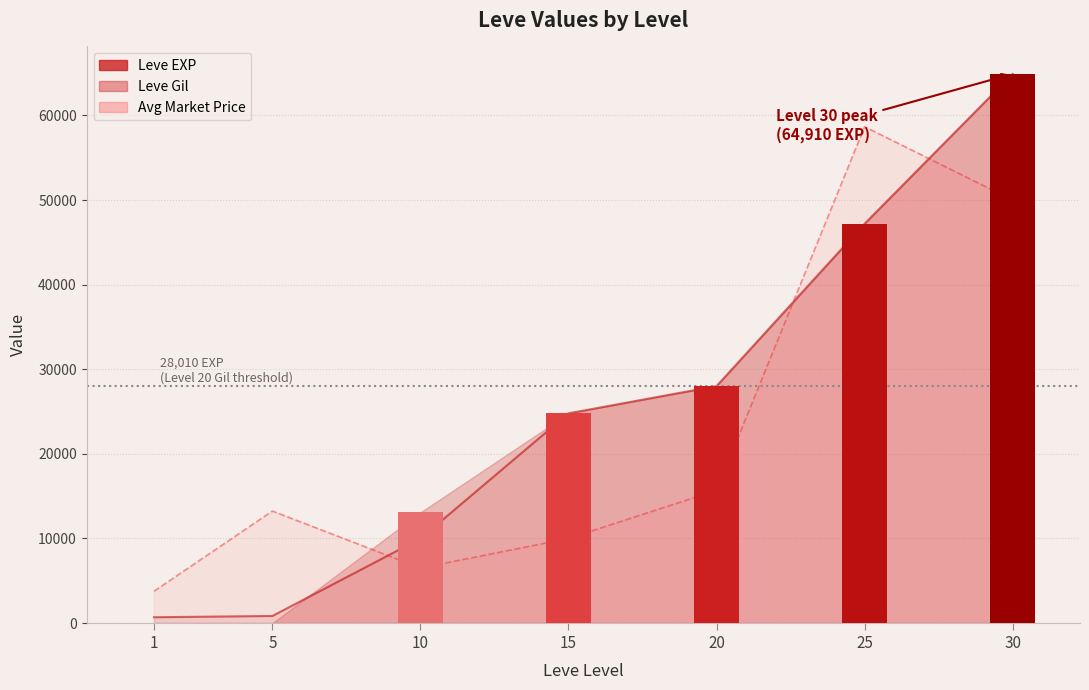

Where does the data first go above 24790?

20